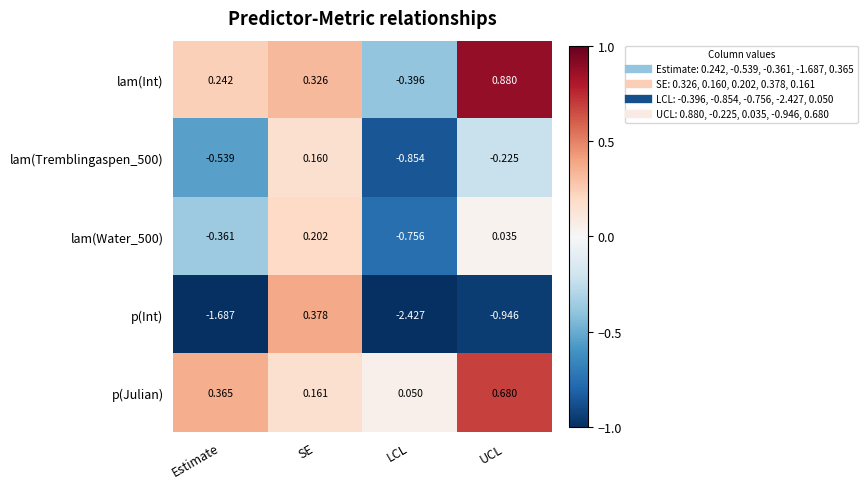

Where does the p(Int) series first go above 0?

SE